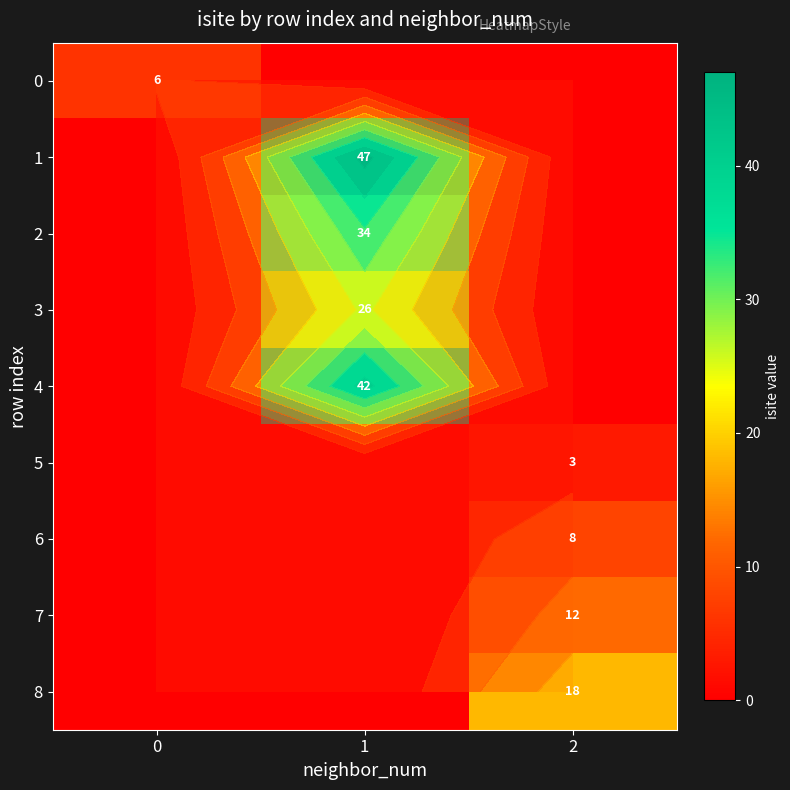

Which series has the largest total across all categories?

1